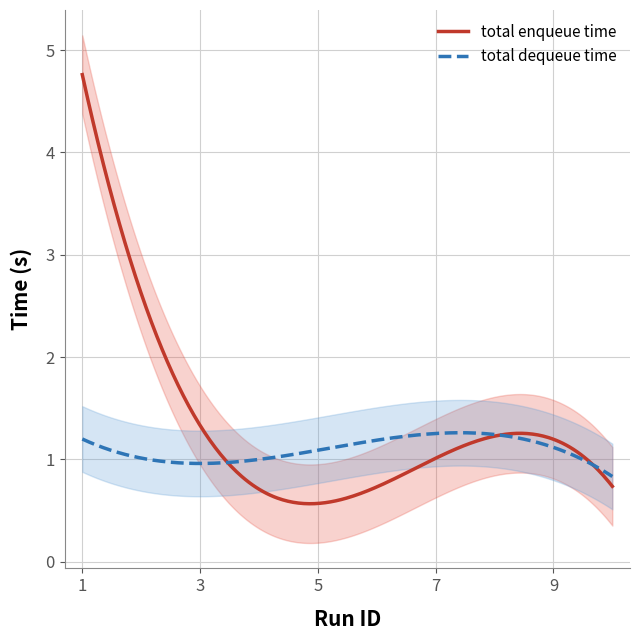

At which label is total enqueue time closest to 2?

2